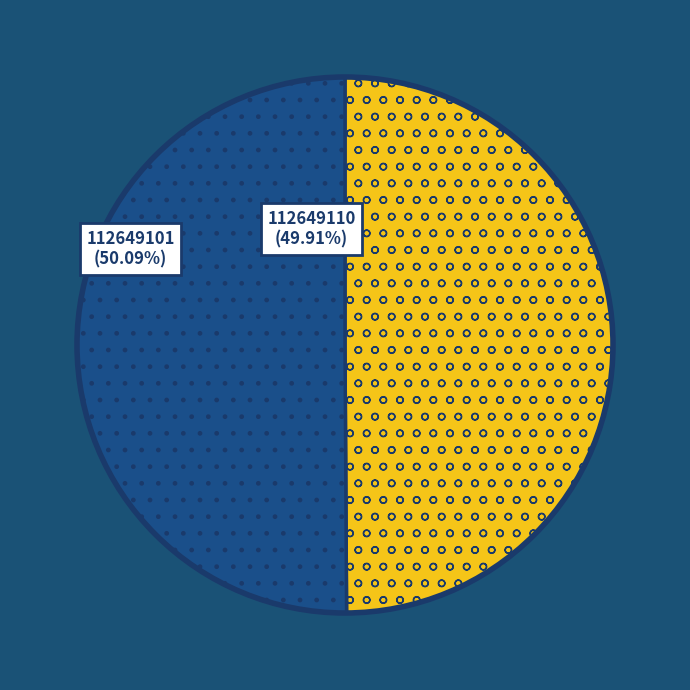

Is it true that 112649101 is 50% of the pie?

True